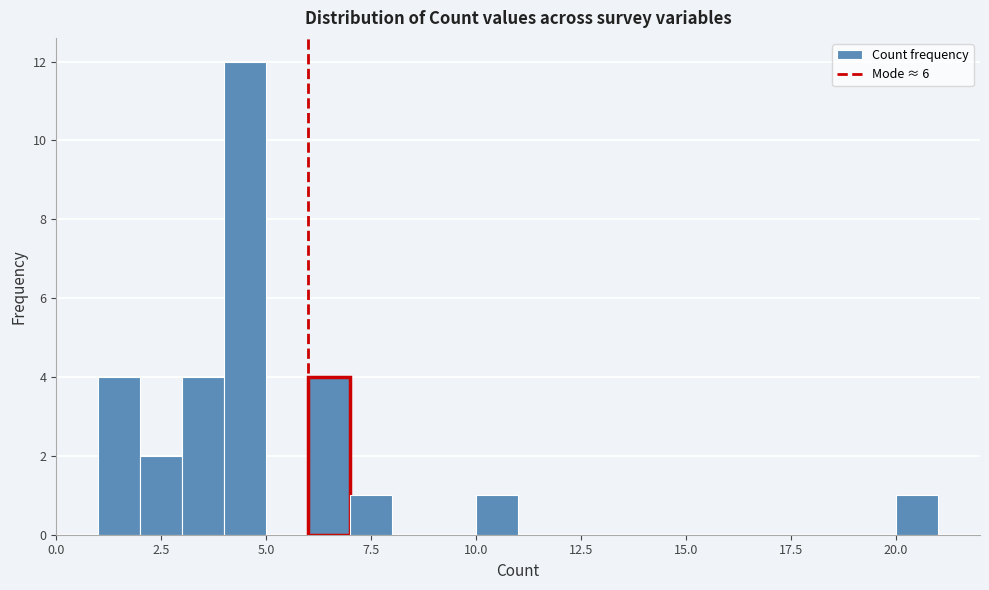

Around what value on the x-axis is the tallest bar? Give the approximate position of its centre, as read against the axis.

4.5